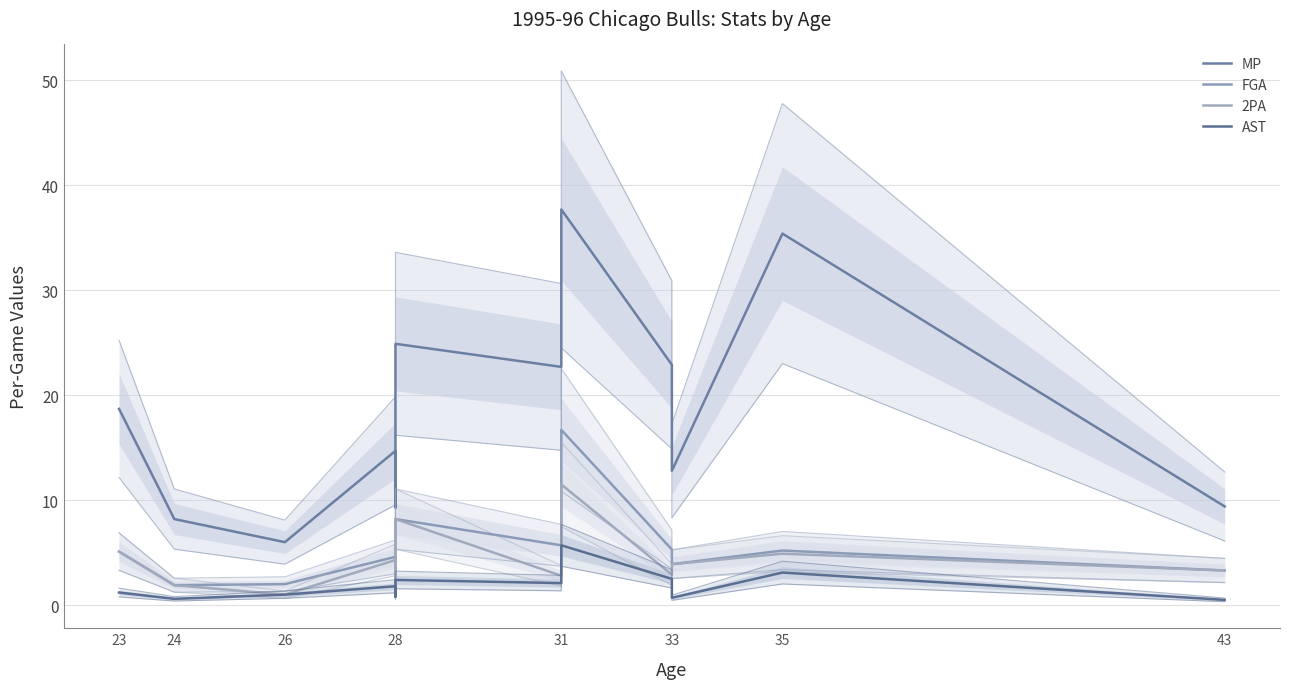

What value does the 2PA series have at 28?

1.4